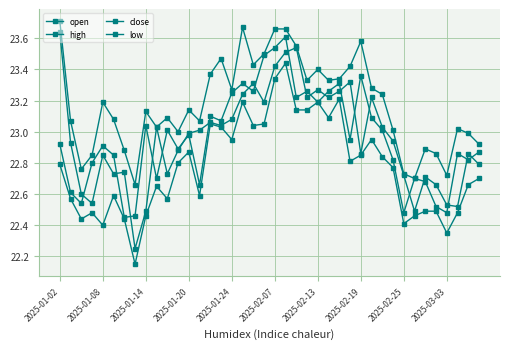

Reading left to right, extract all data points from this chart.

open: 23.6	22.9	22.6	22.5	22.9	22.7	22.7	22.2	22.5	23.0	22.7	22.9	23.0	23.0	23.1	23.0	23.1	23.2	23.3	23.2	23.4	23.5	23.5	23.2	23.3	23.2	23.3	23.3	22.9	23.2	23.0	22.9	22.7	22.5	22.7	22.7	22.5	22.5	22.9	22.8
high: 23.7	23.1	22.8	22.9	23.2	23.1	22.9	22.7	23.1	23.0	23.1	23.0	23.1	23.1	23.4	23.5	23.3	23.7	23.4	23.5	23.7	23.7	23.6	23.3	23.4	23.3	23.3	23.4	23.6	23.3	23.2	23.0	22.7	22.7	22.9	22.9	22.7	23.0	23.0	22.9
close: 22.9	22.6	22.5	22.8	22.9	22.9	22.4	22.5	23.0	22.7	23.0	22.9	23.0	22.7	23.1	23.1	23.2	23.3	23.3	23.5	23.5	23.6	23.2	23.3	23.2	23.3	23.3	22.9	23.4	23.1	23.0	22.8	22.5	22.7	22.7	22.5	22.5	22.9	22.8	22.9
low: 22.8	22.6	22.4	22.5	22.4	22.6	22.4	22.1	22.5	22.6	22.6	22.8	22.9	22.6	23.1	23.0	22.9	23.2	23.0	23.1	23.3	23.4	23.1	23.1	23.2	23.1	23.2	22.8	22.9	22.9	22.8	22.8	22.4	22.5	22.5	22.5	22.4	22.5	22.7	22.7